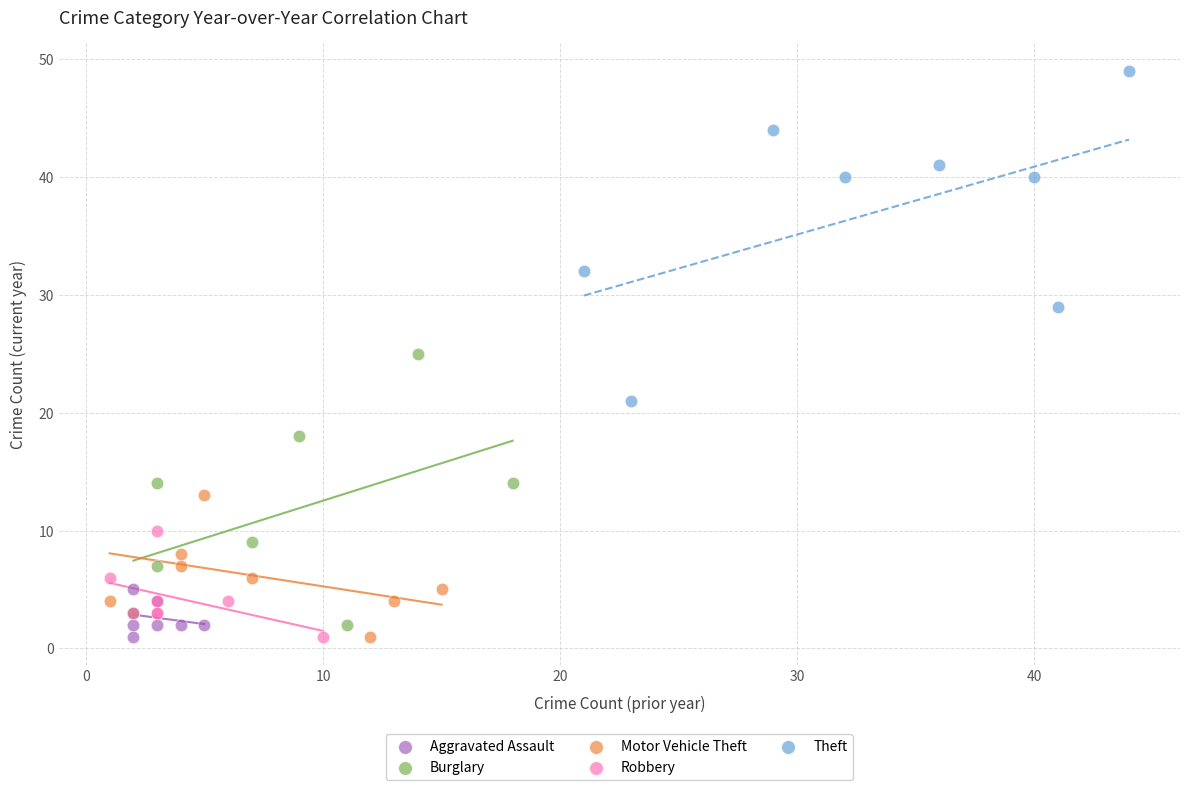

Which series has the widest spread of Y values?

Theft